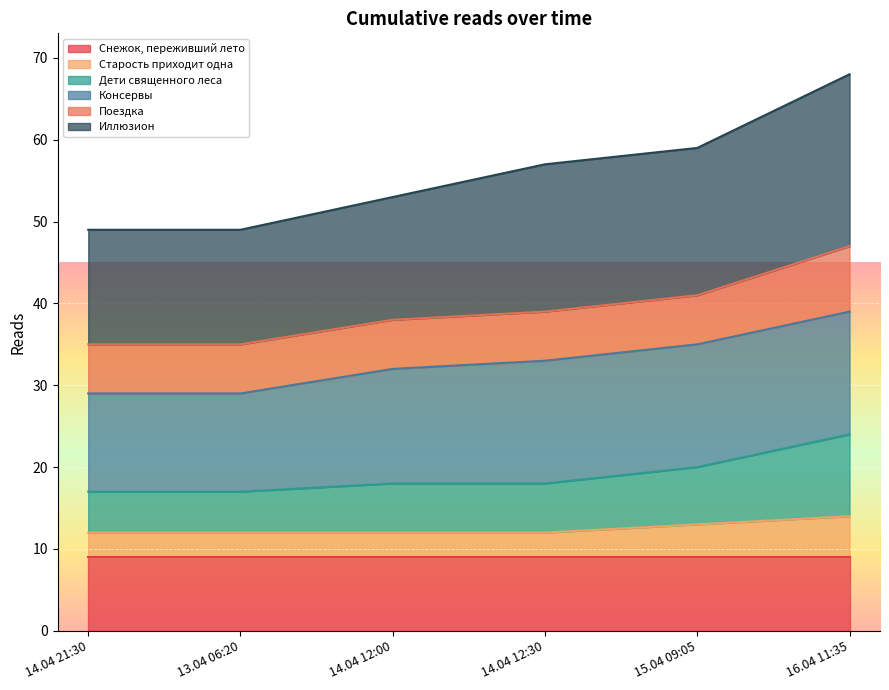

At which category is the sum across all series the highest?

16.04 11:35